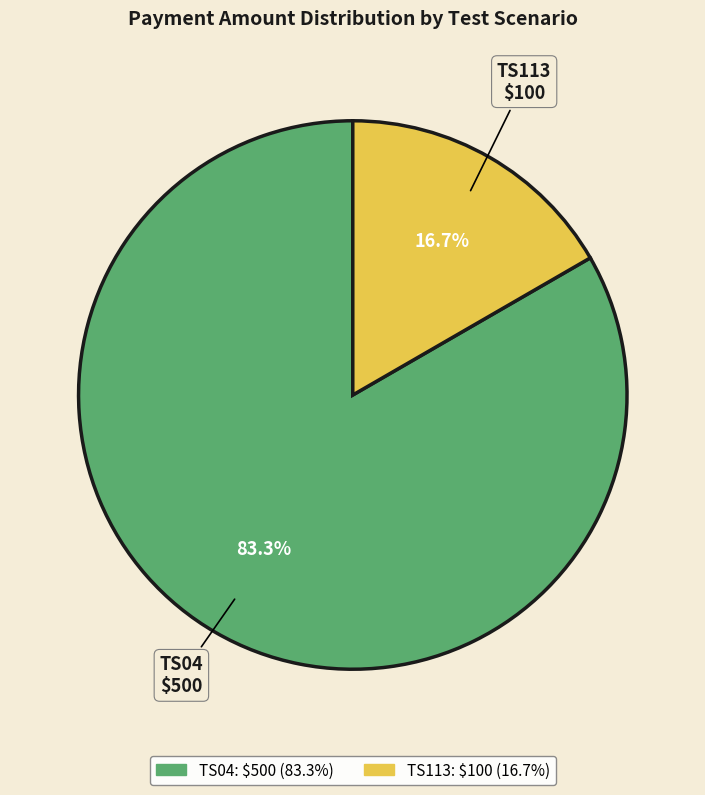

How many segments does this pie chart have?

2